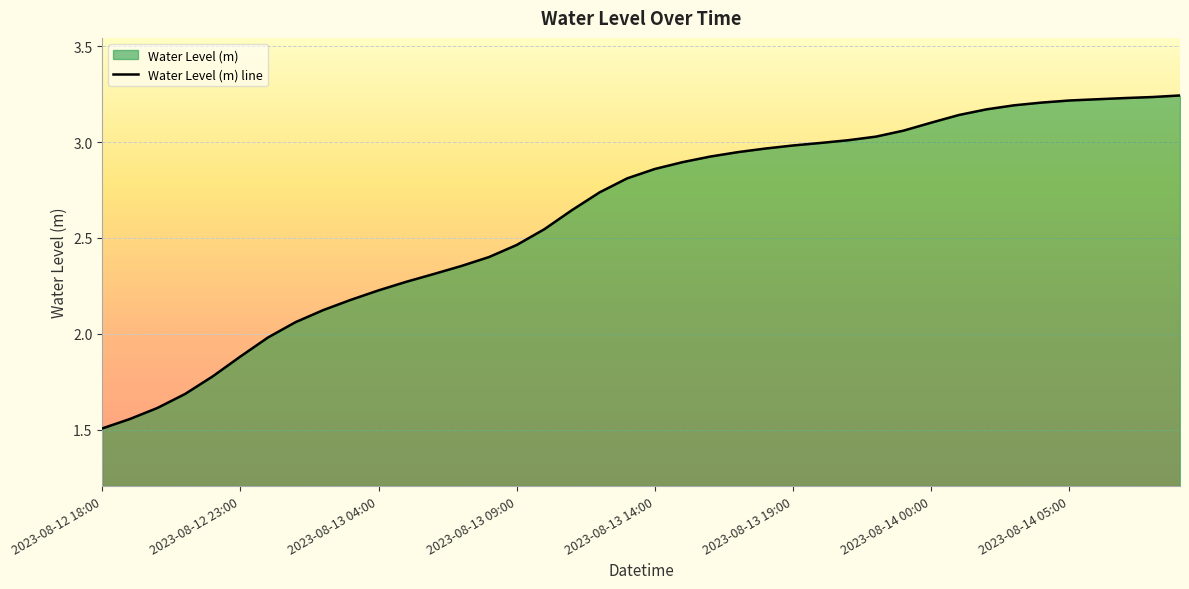

How many distinct data groups are displayed?

1